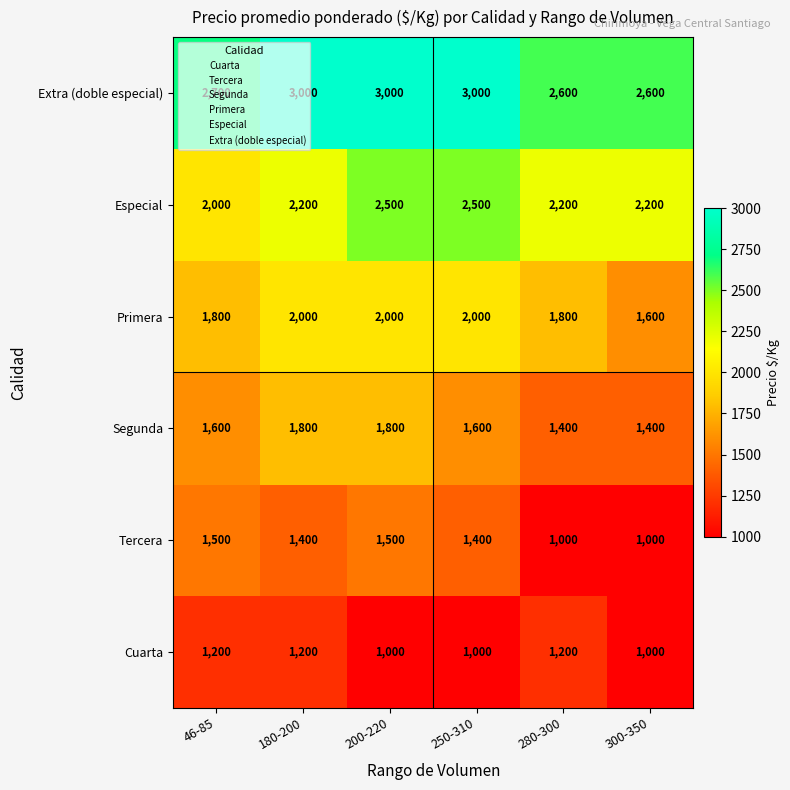

At 46-85, list the series in order from smallest to largest.

Cuarta, Tercera, Segunda, Primera, Especial, Extra (doble especial)